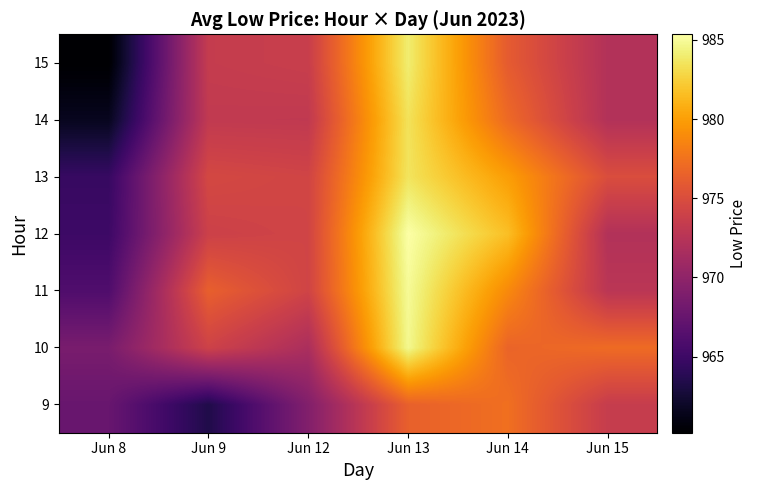

At how many categories does at least one series exceed 961?

6